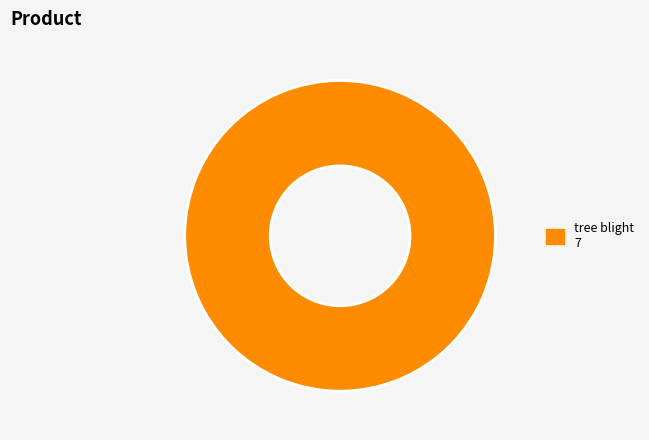

Does any single category account for the majority?

Yes